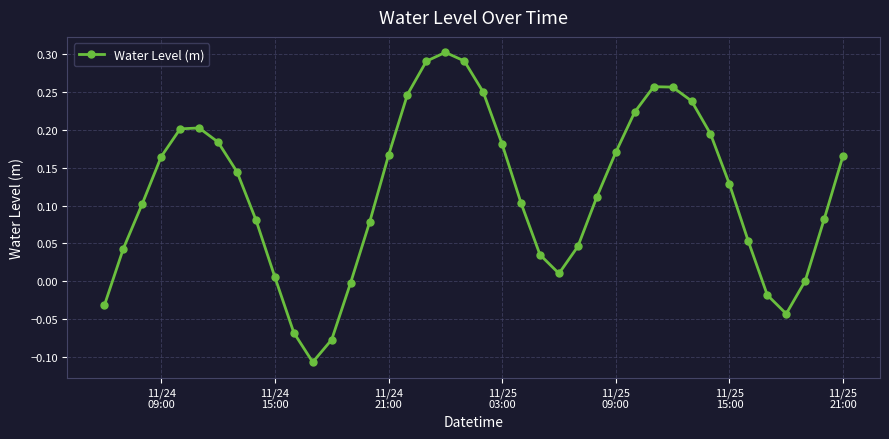

What is the difference between the maximum and minimum values?

0.4